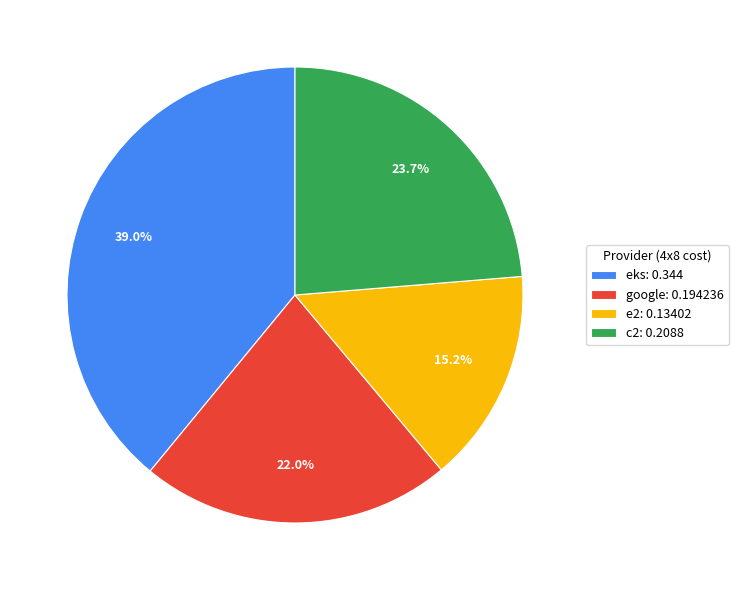

Does c2 account for over 50% of the chart?

No